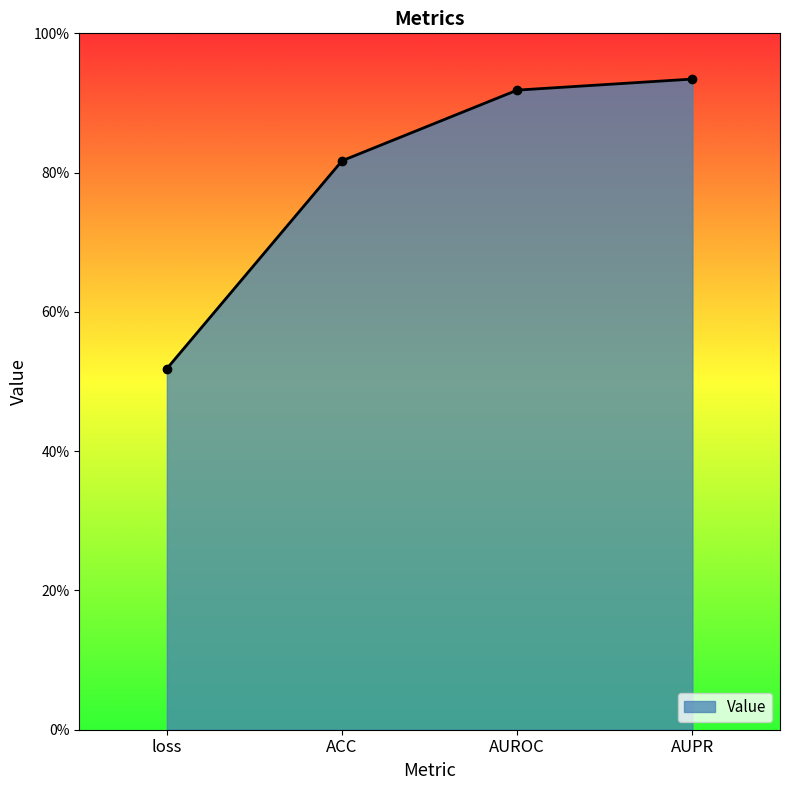

Between ACC and AUROC, which is larger?

AUROC